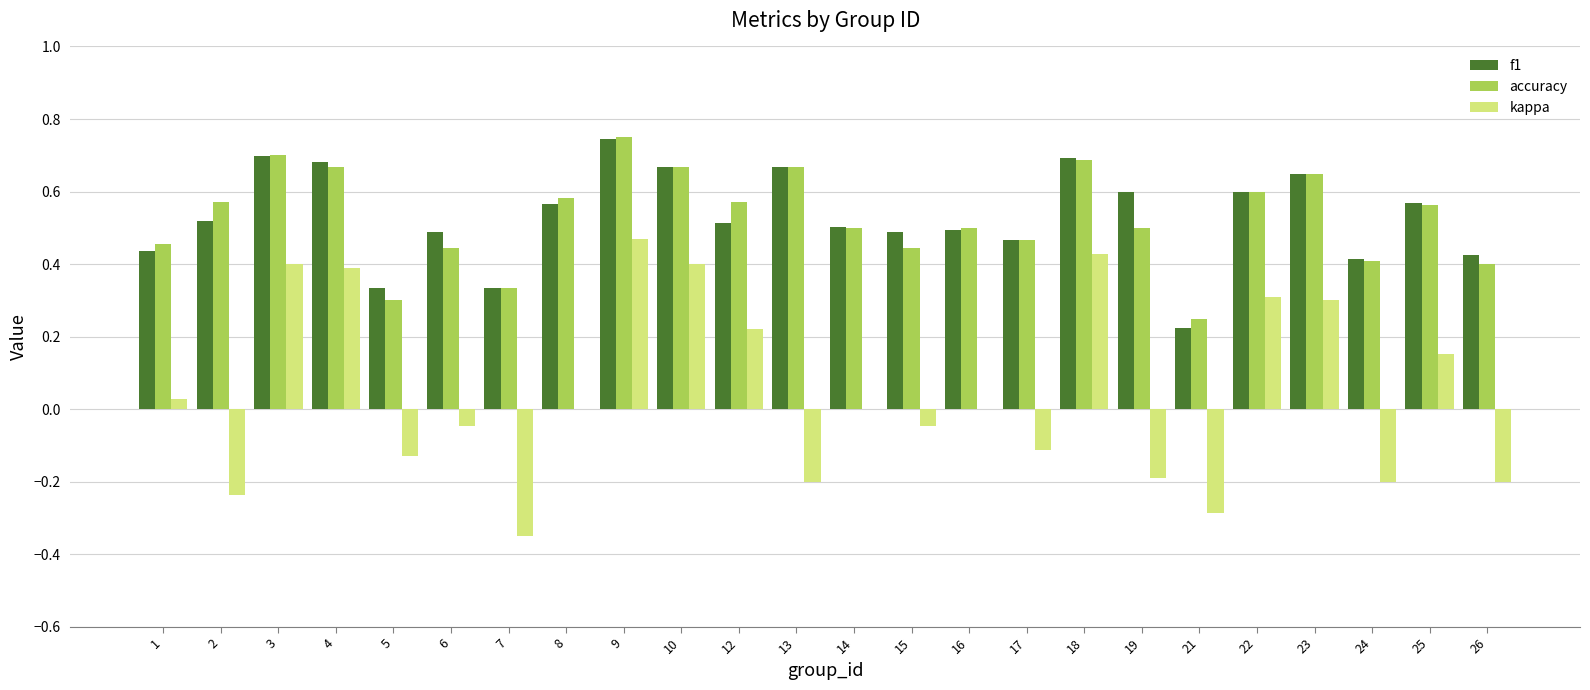

At which label does accuracy reach its peak?

9